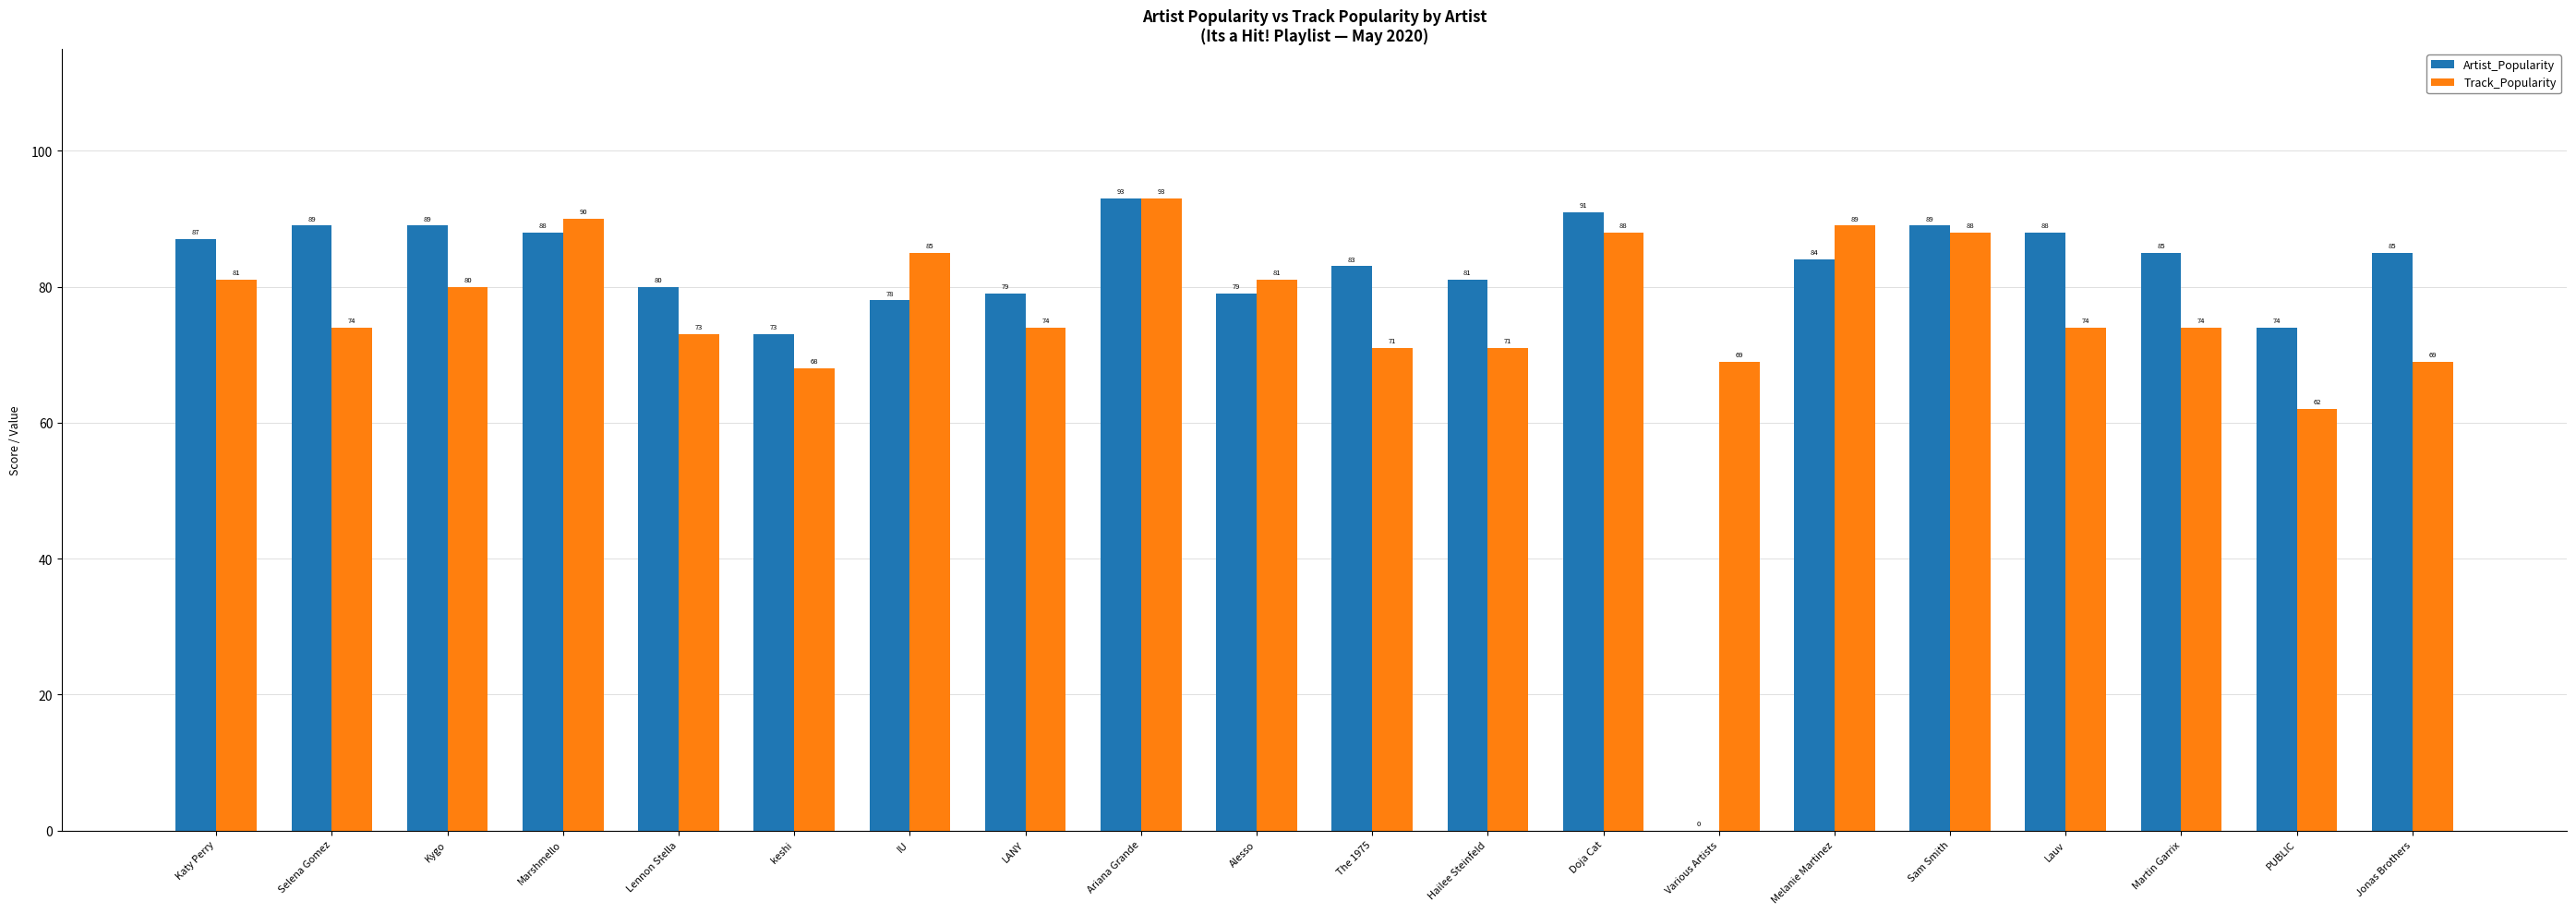

Does the chart contain stacked bars?

No